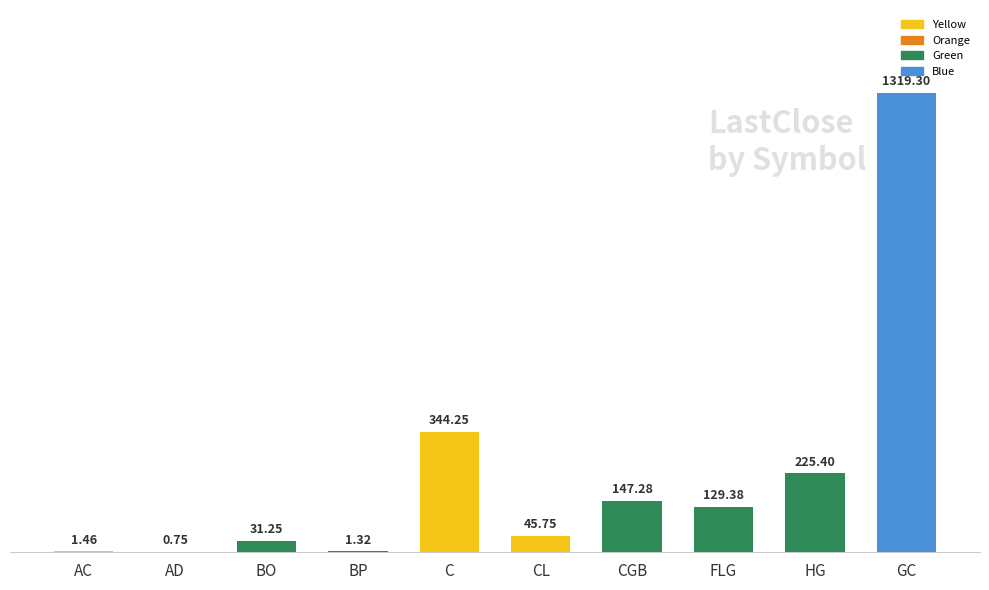

Which label corresponds to the largest value in the chart?

GC